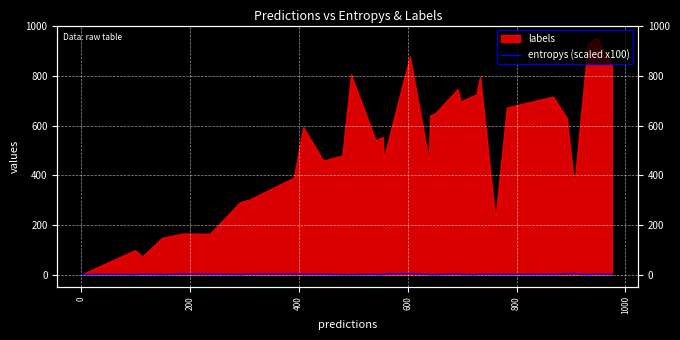

How many interior local peaks (higher than both neighbors) does the data have?

10